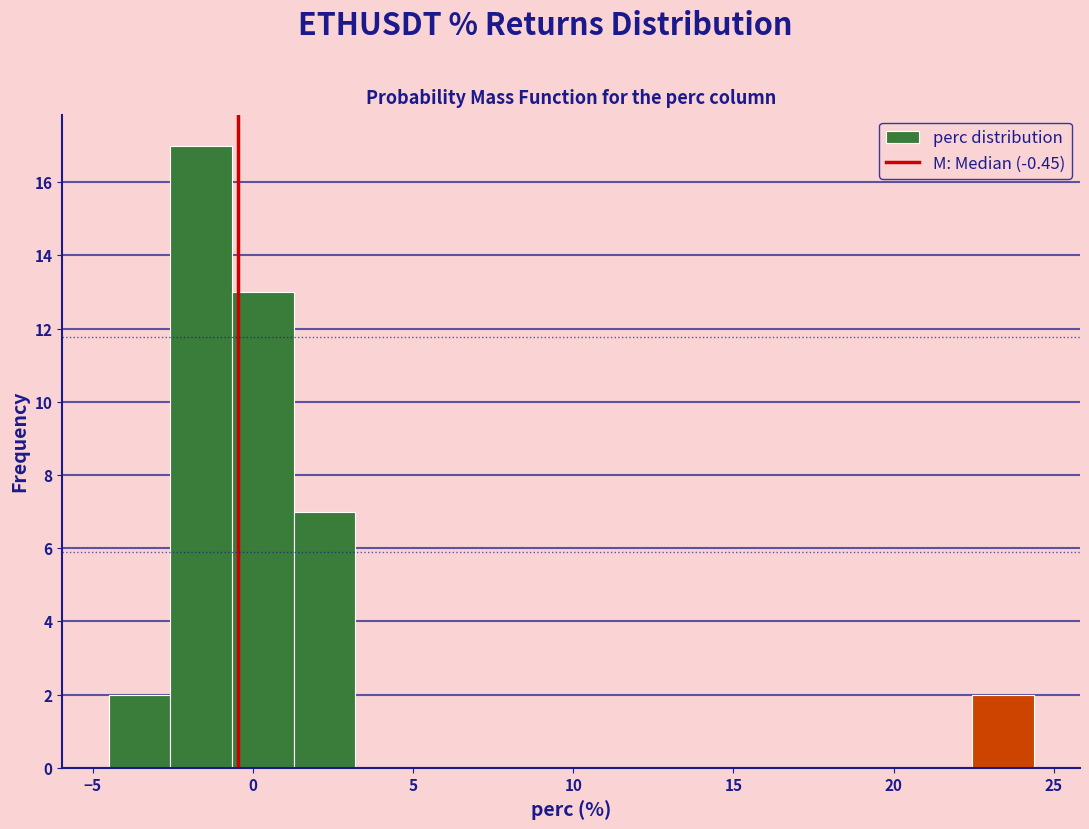

Around what value on the x-axis is the tallest bar? Give the approximate position of its centre, as read against the axis.

-1.5